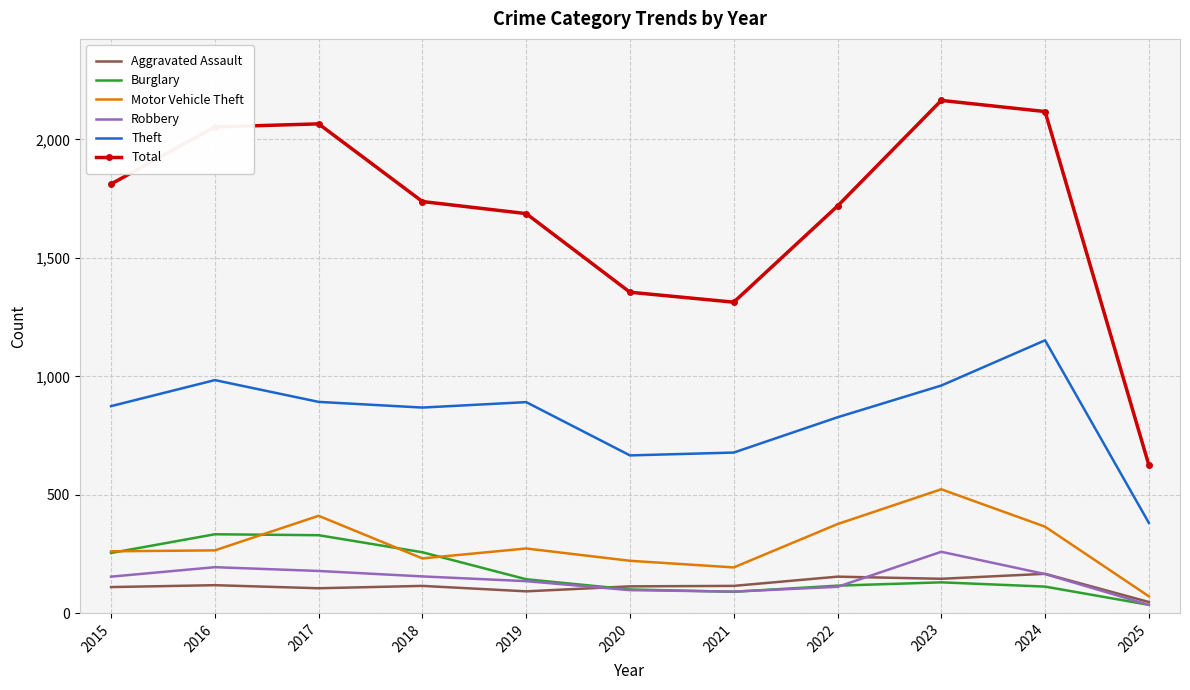

Which series changed the most between 2015 and 2019?

Total